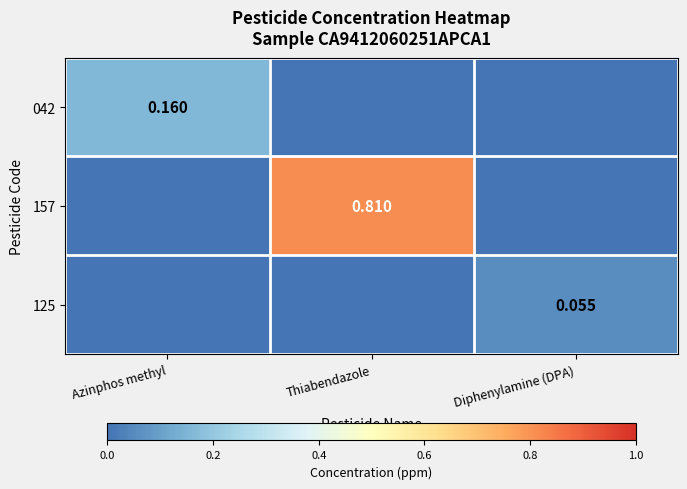

Where is 125 nearest to the value 0?

Azinphos methyl